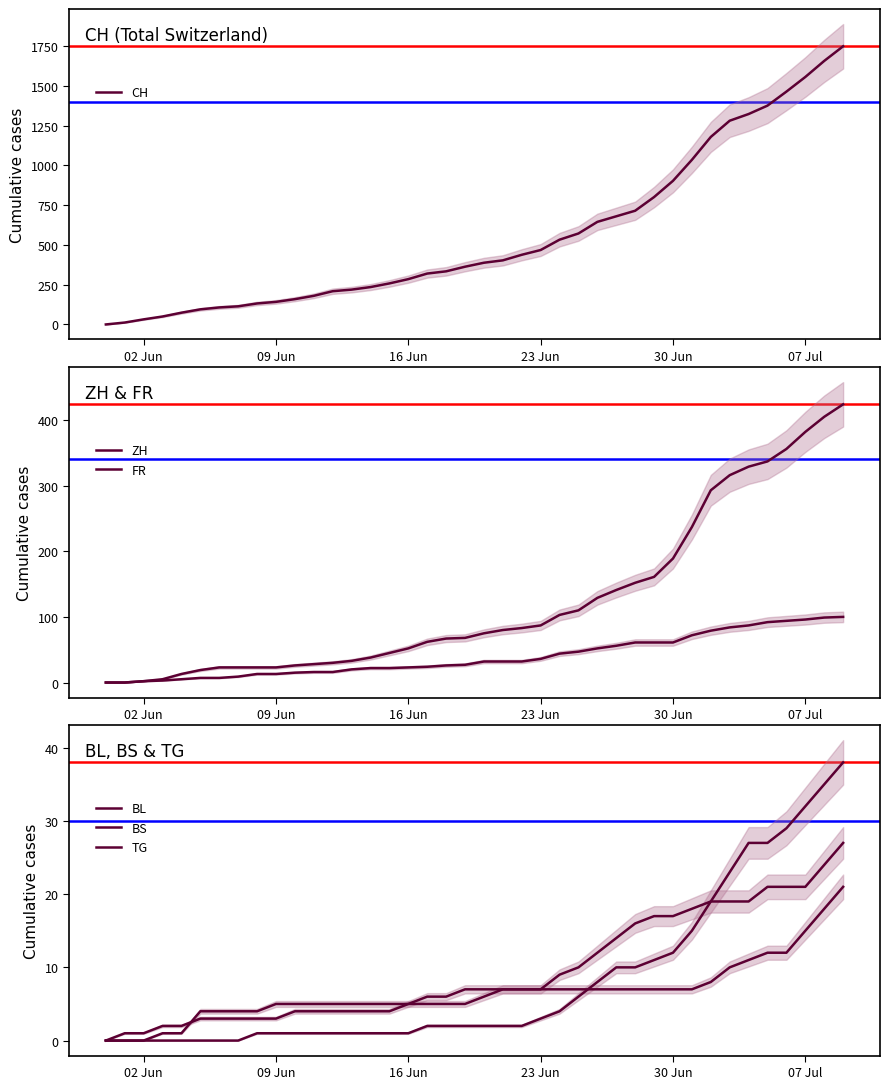

What is the maximum value for CH?

1749